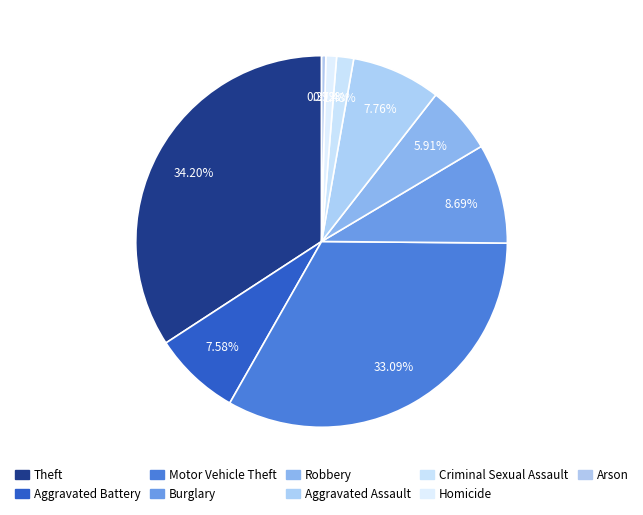

Rank the categories by value from lowest to highest.

Arson, Homicide, Criminal Sexual Assault, Robbery, Aggravated Battery, Aggravated Assault, Burglary, Motor Vehicle Theft, Theft